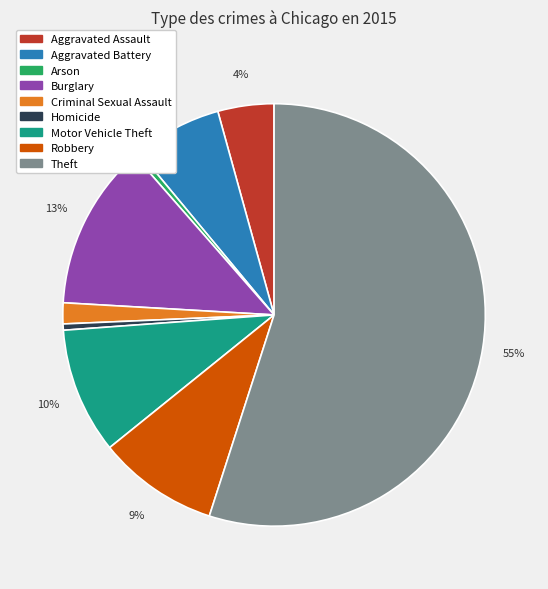

Combined, do Homicide and Burglary account for over 50%?

No